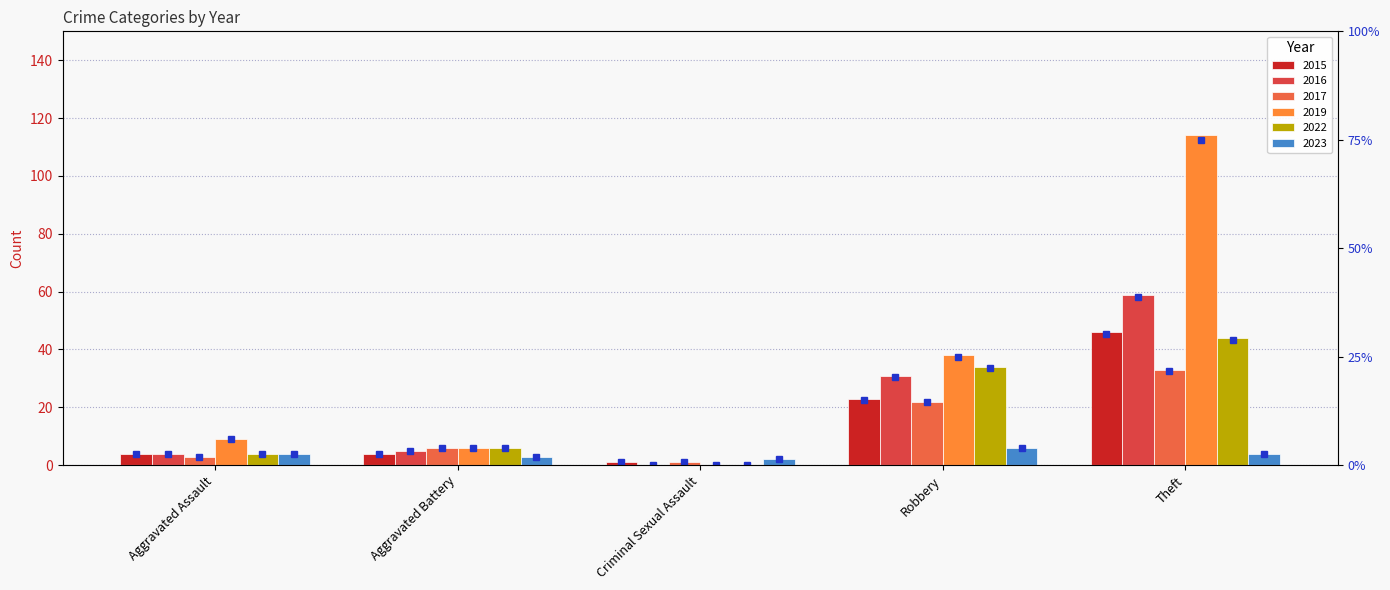

Rank the categories by value from highest to lowest.

Theft, Robbery, Aggravated Assault, Aggravated Battery, Criminal Sexual Assault